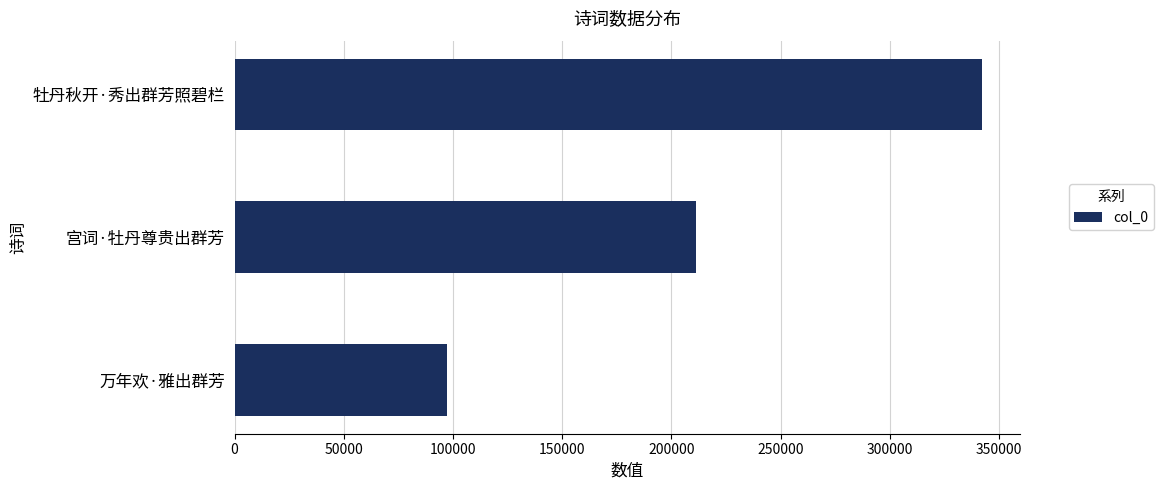

Is it true that the value at 万年欢·雅出群芳 is 97290?

True